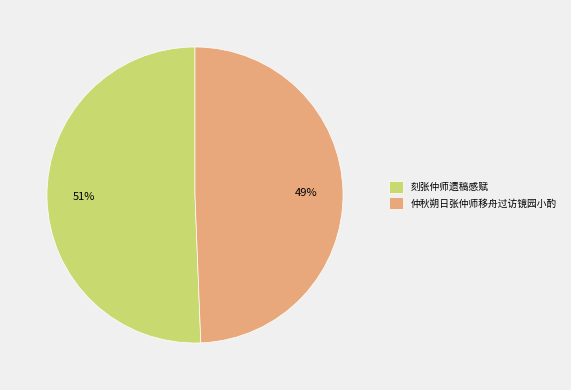

Approximately how many times larger is the value at 仲秋朔日张仲师移舟过访镜园小酌 compared to 刻张仲师遗稿感赋?

1.0